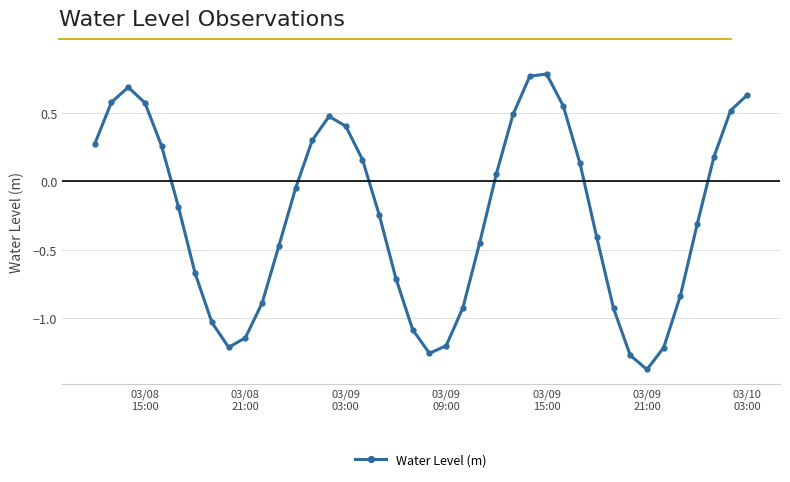

What is the value of the 35th point from the left?

-1.2